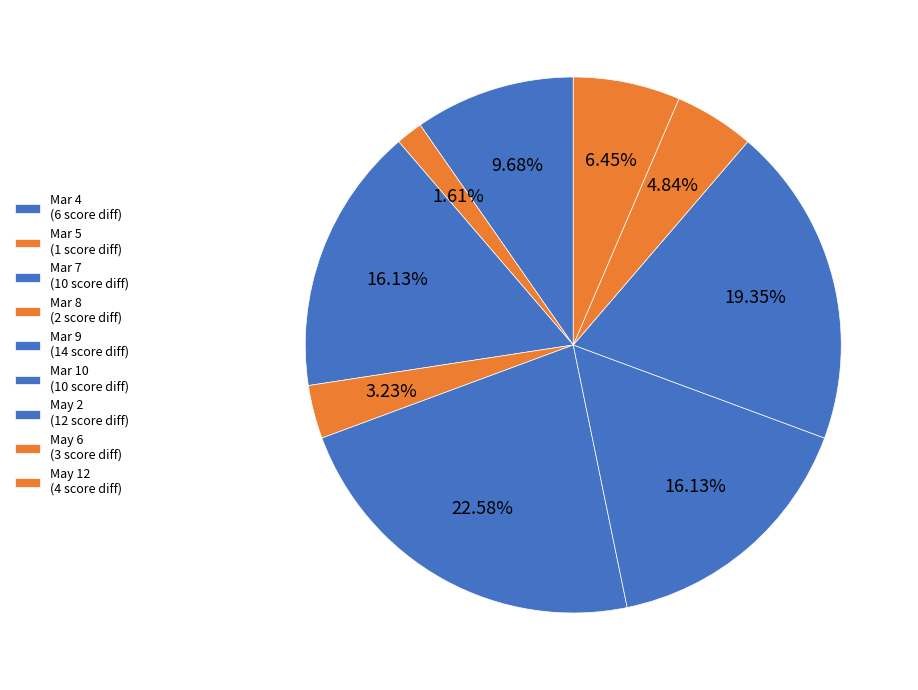

Count the number of slices in the pie.

9